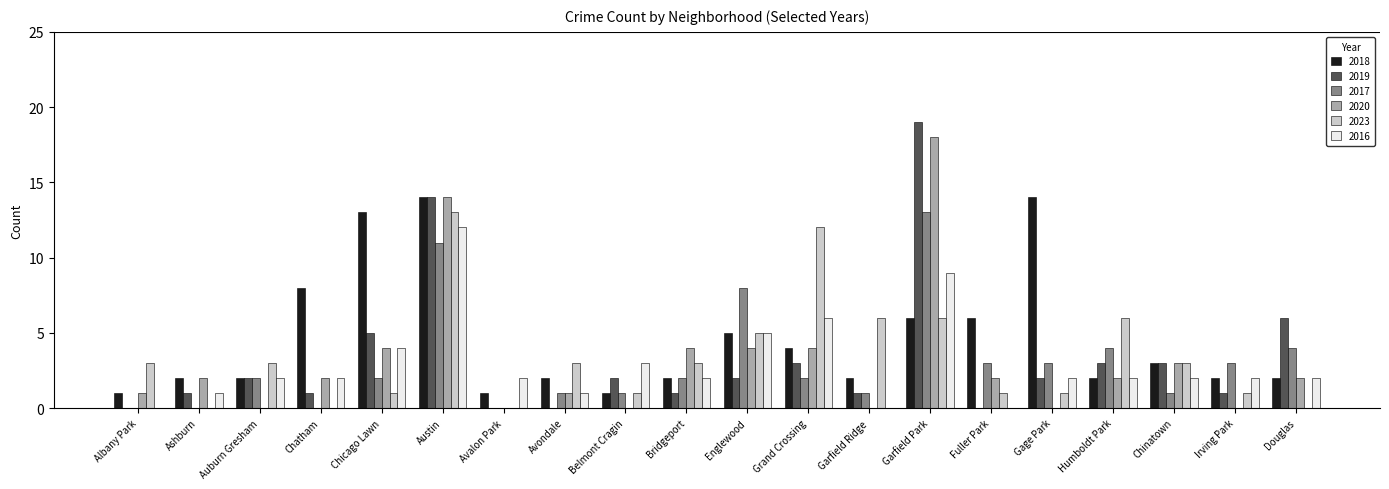

Between Albany Park and Bridgeport, which series saw the biggest shift?

2020